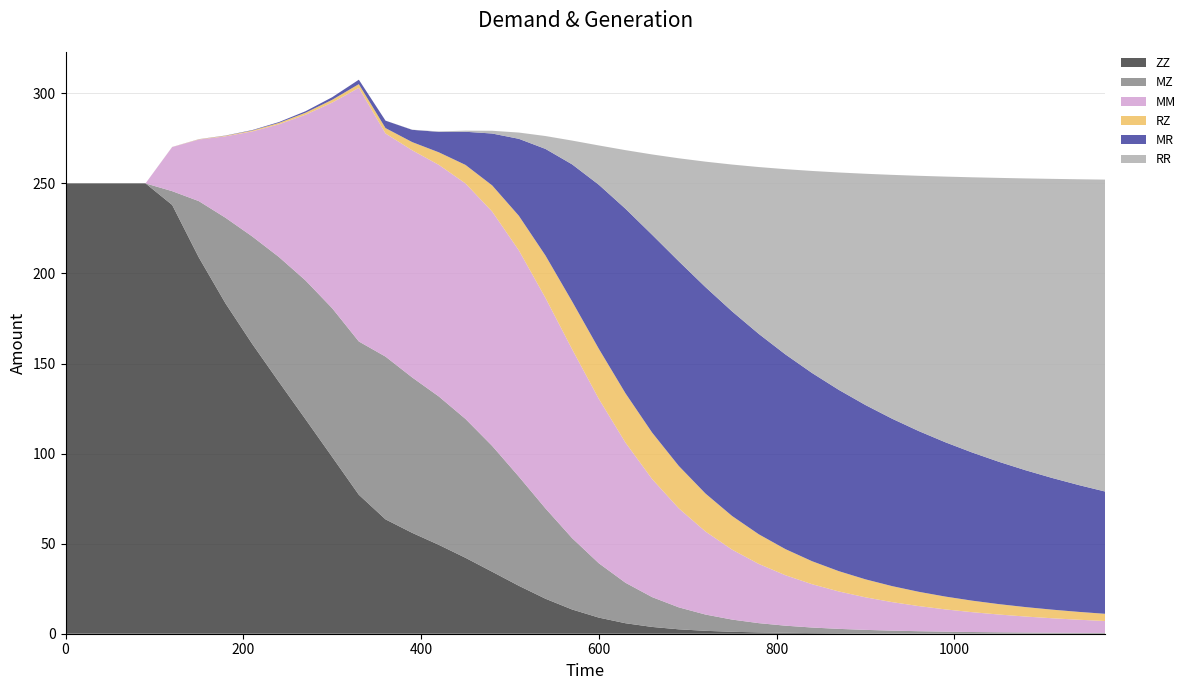

Reading left to right, what are all the values shown in this chart?

ZZ: 250.0	250.0	250.0	250.0	238.0	208.9	183.4	160.9	139.8	119.1	98.1	77.1	63.5	56.0	49.3	42.1	34.4	26.6	19.4	13.4	9.0	5.8	3.8	2.4	1.6	1.1	0.7	0.5	0.4	0.3	0.2	0.1	0.1	0.1	0.1	0.1	0.0	0.0	0.0	0.0
MZ: 0.0	0.0	0.0	0.0	7.7	31.3	47.5	59.6	69.3	77.1	82.5	85.1	90.4	86.3	82.4	77.1	69.9	60.6	50.1	39.6	30.2	22.5	16.6	12.2	9.0	6.8	5.1	3.9	3.1	2.4	1.9	1.6	1.3	1.1	0.9	0.7	0.6	0.5	0.5	0.4
MM: 0.0	0.0	0.0	0.0	24.5	34.2	45.2	58.3	73.6	92.0	114.2	140.8	123.9	126.1	128.6	130.7	130.1	125.6	116.9	104.8	91.3	77.8	65.5	55.0	46.1	38.8	32.9	28.0	24.0	20.8	18.1	15.8	13.9	12.4	11.0	9.9	8.9	8.0	7.3	6.6
RZ: 0.0	0.0	0.0	0.0	0.0	0.2	0.3	0.5	0.8	1.1	1.5	2.1	3.0	4.5	7.0	10.3	14.5	19.2	23.5	26.6	27.8	27.4	25.8	23.5	21.1	18.7	16.5	14.5	12.8	11.3	10.0	8.9	7.9	7.1	6.4	5.8	5.2	4.8	4.4	4.0
MR: 0.0	0.0	0.0	0.0	0.0	0.0	0.1	0.2	0.5	0.8	1.4	2.4	4.1	6.8	11.3	18.4	28.8	42.7	59.2	76.1	91.1	102.4	109.8	113.6	114.6	113.6	111.2	108.1	104.5	100.6	96.8	92.9	89.2	85.6	82.2	79.0	76.0	73.1	70.4	67.8
RR: 0.0	0.0	0.0	0.0	0.0	0.0	0.0	0.0	0.0	0.0	0.0	0.0	0.0	0.1	0.2	0.6	1.5	3.5	7.2	13.2	21.8	32.5	44.6	57.2	69.7	81.5	92.6	102.9	112.2	120.7	128.4	135.4	141.7	147.5	152.8	157.6	162.0	166.0	169.8	173.2